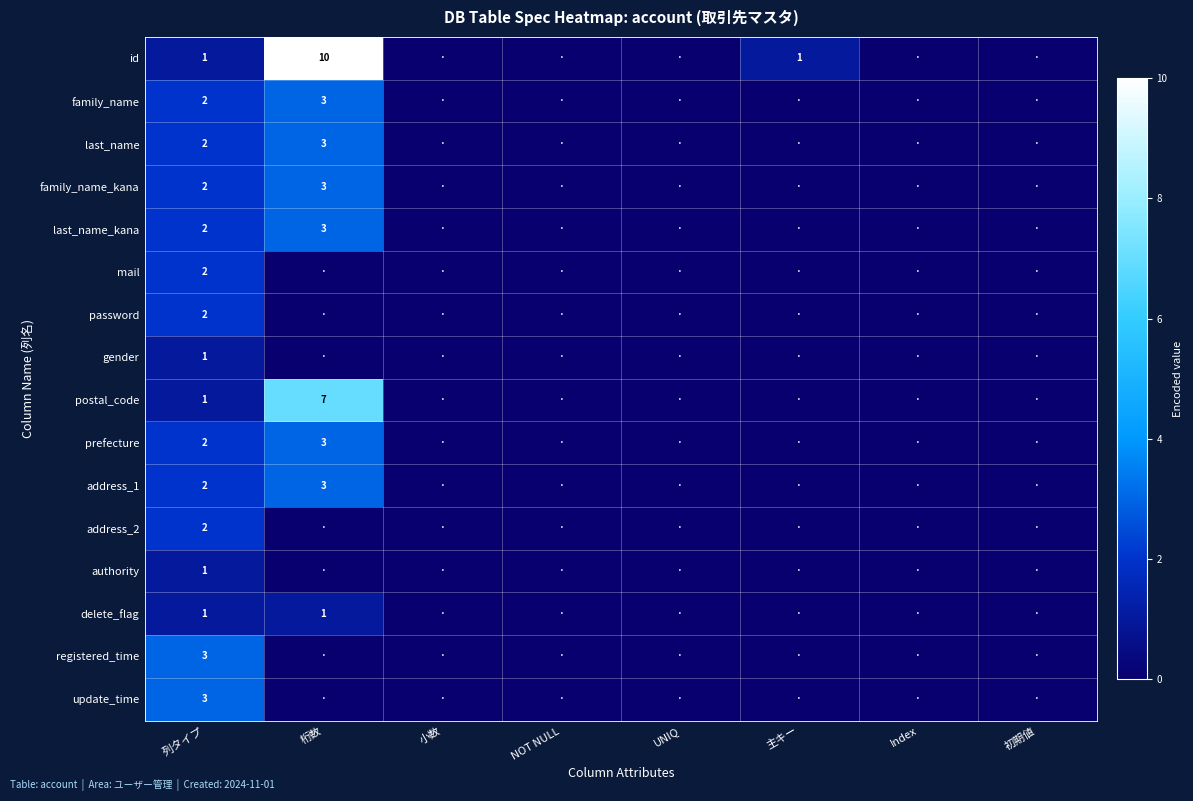

Which series has the largest range (max minus min)?

id